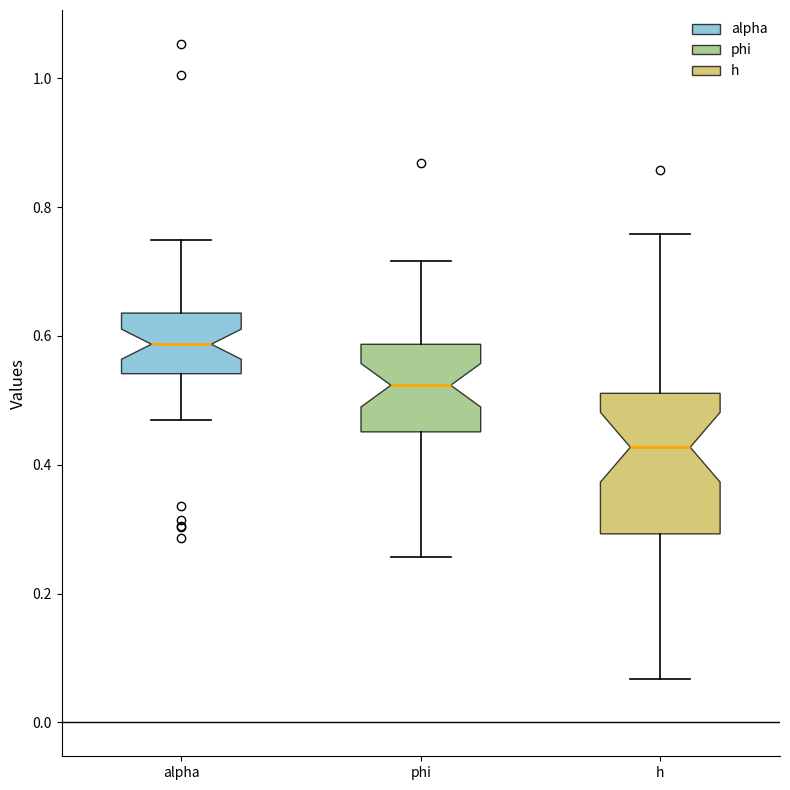

Which box's median line is the highest?

alpha